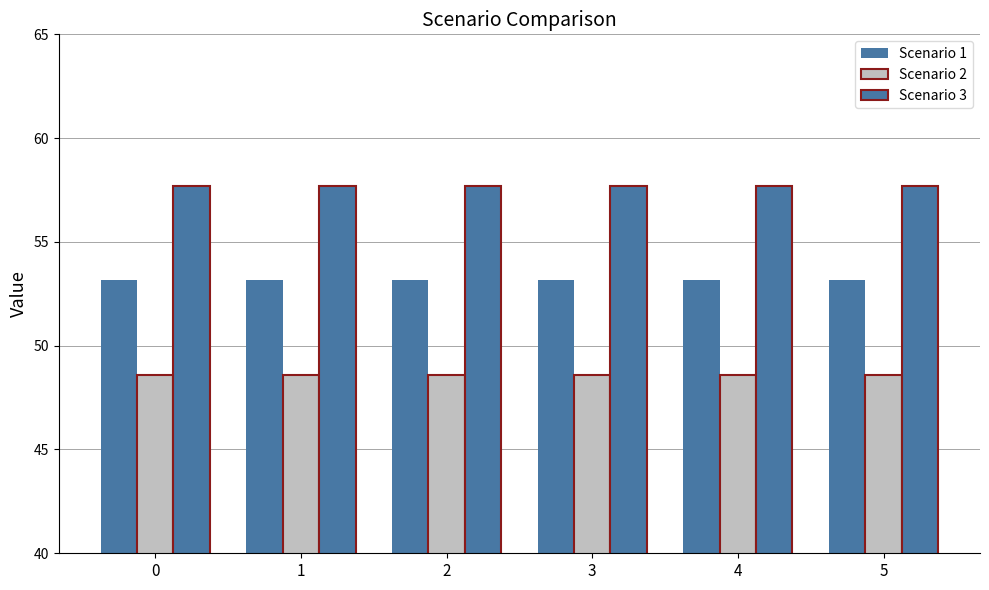

What is the total value across all series at 0?

159.4